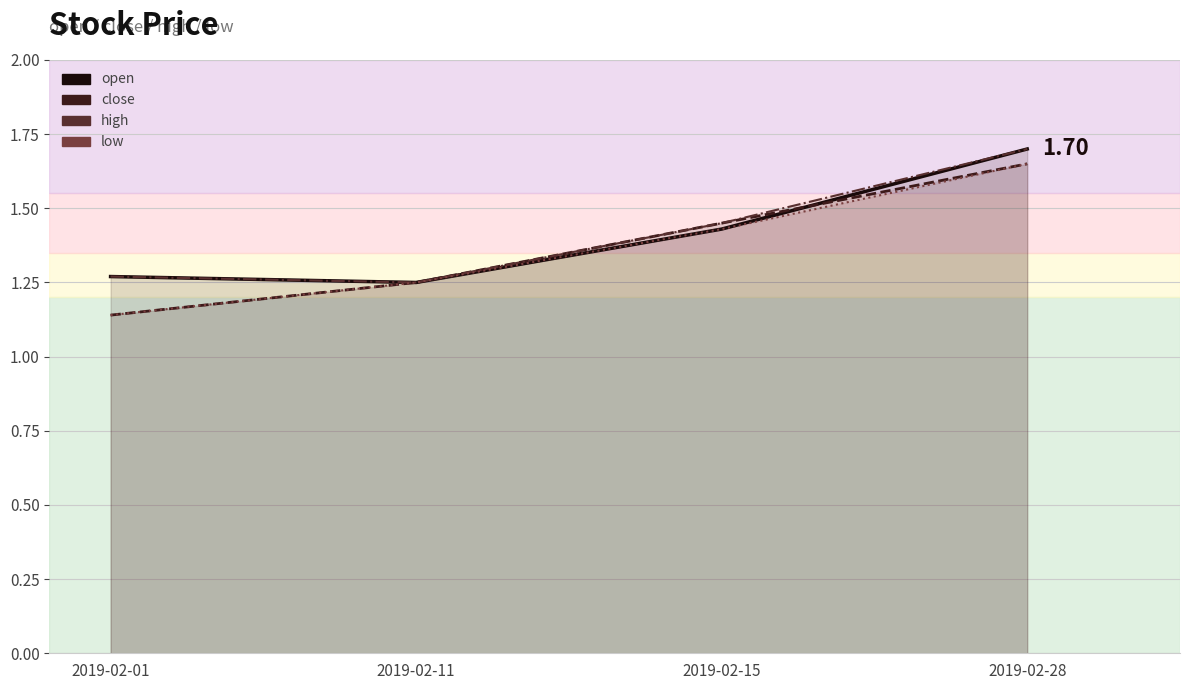

Between 2019-02-01 and 2019-02-11, which is larger?

2019-02-01